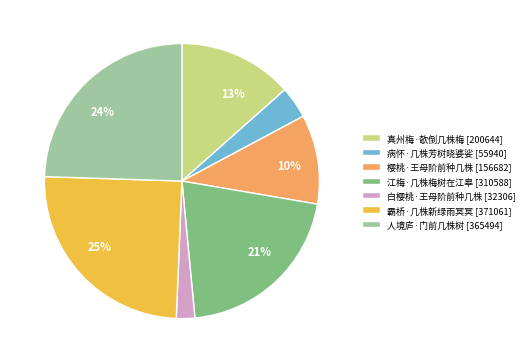

What percentage is the 樱桃·王母阶前种几株 [156682] slice, to the nearest percent?

10%